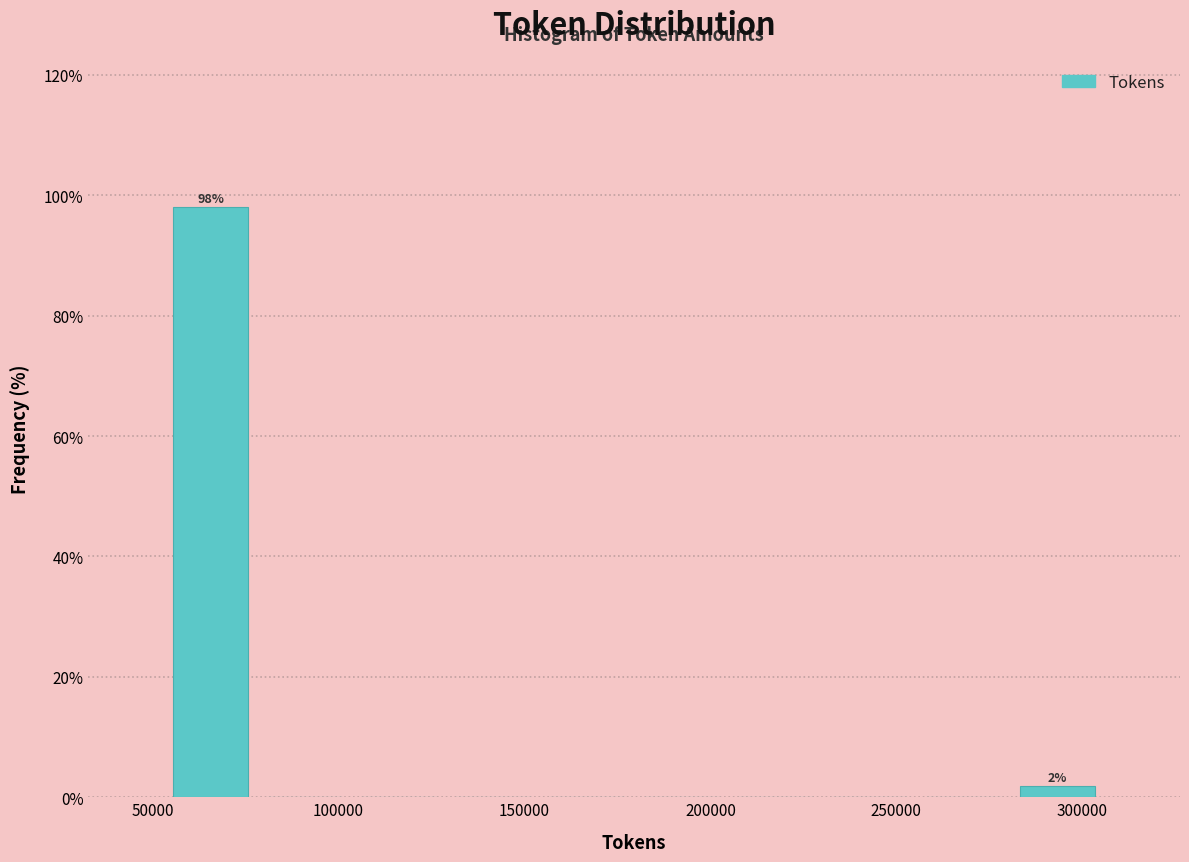

Which range on the x-axis has the tallest bar?

55000 to 80000